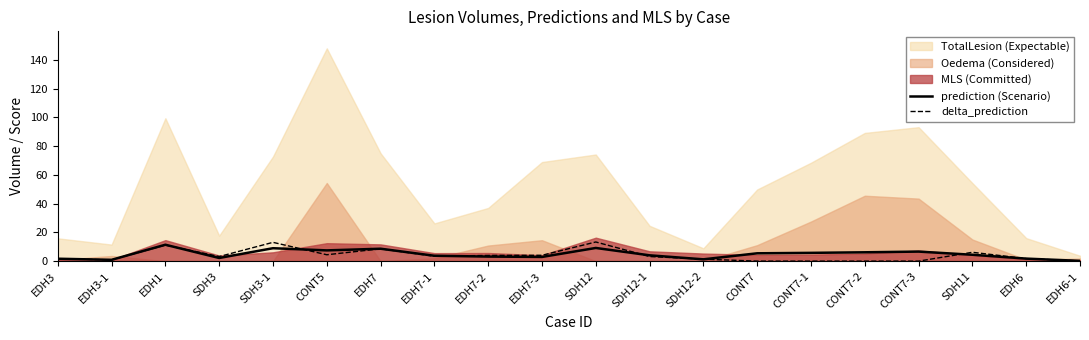

True or false: prediction (Scenario) has a value of 3.6 at CONT7-3.

False